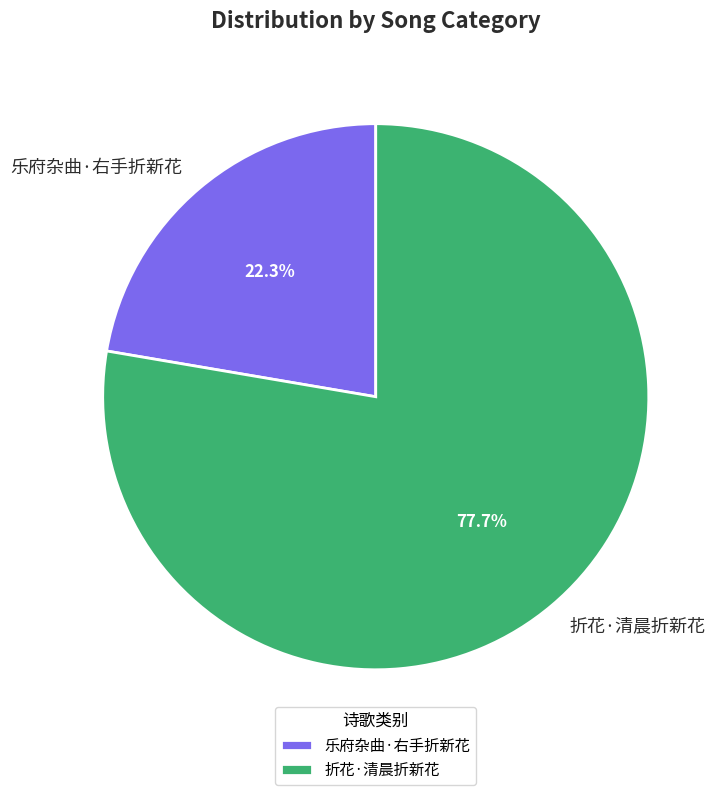

To the nearest percent, what portion does 折花·清晨折新花 represent?

78%